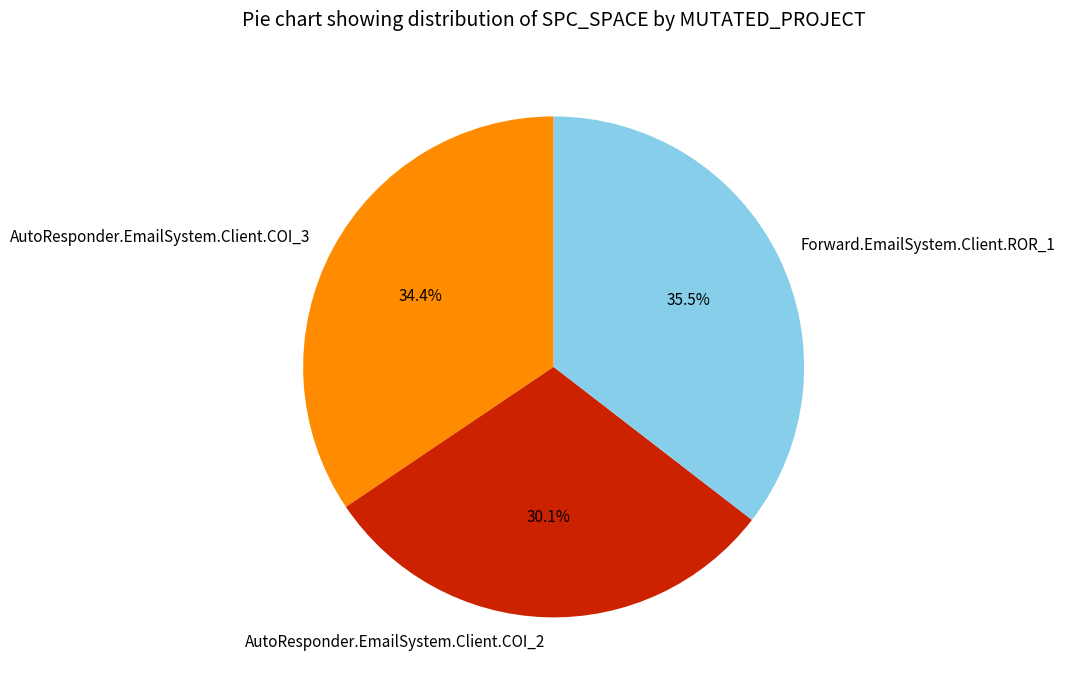

Which has a higher value, Forward.EmailSystem.Client.ROR_1 or AutoResponder.EmailSystem.Client.COI_2?

Forward.EmailSystem.Client.ROR_1